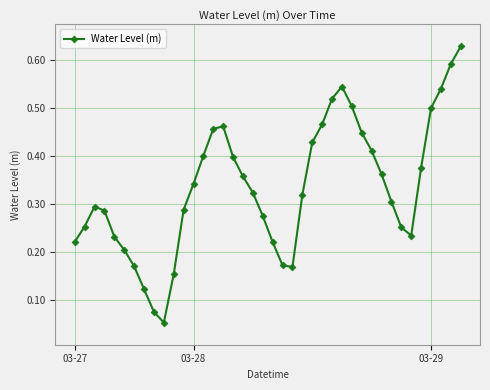

What is the sum of all values?

13.4